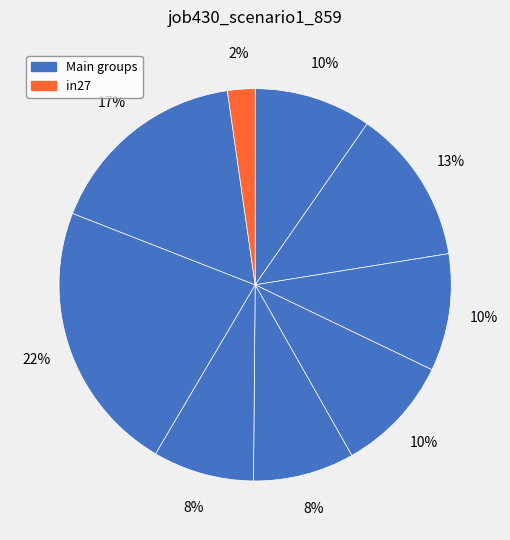

To the nearest percent, what is the difference between the largest and smallest slice percentages?

20%